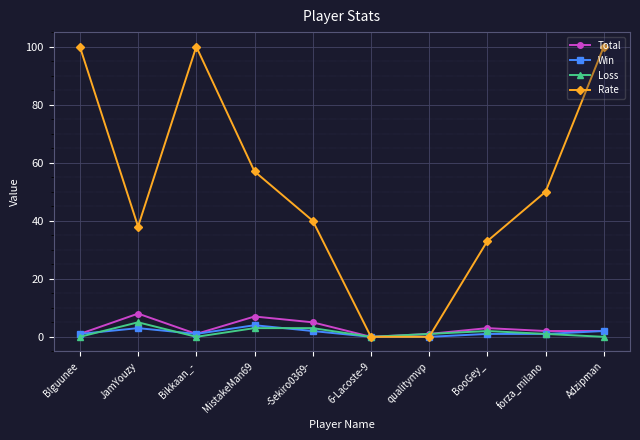

Reading left to right, what are all the values shown in this chart?

Total: Blguunee=1	JamYouzy=8	Bikkaan_-=1	MistakeMan69=7	-Sekiro0369-=5	6-Lacoste-9=0	qualitymvp=1	BooGey_=3	forza_milano=2	Adzipman=2
Win: Blguunee=1	JamYouzy=3	Bikkaan_-=1	MistakeMan69=4	-Sekiro0369-=2	6-Lacoste-9=0	qualitymvp=0	BooGey_=1	forza_milano=1	Adzipman=2
Loss: Blguunee=0	JamYouzy=5	Bikkaan_-=0	MistakeMan69=3	-Sekiro0369-=3	6-Lacoste-9=0	qualitymvp=1	BooGey_=2	forza_milano=1	Adzipman=0
Rate: Blguunee=100	JamYouzy=38	Bikkaan_-=100	MistakeMan69=57	-Sekiro0369-=40	6-Lacoste-9=0	qualitymvp=0	BooGey_=33	forza_milano=50	Adzipman=100